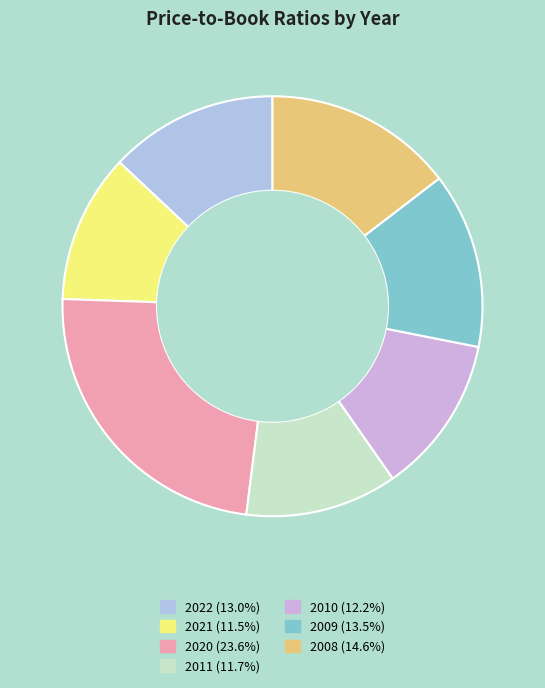

True or false: 2021 accounts for 11% of the total.

True